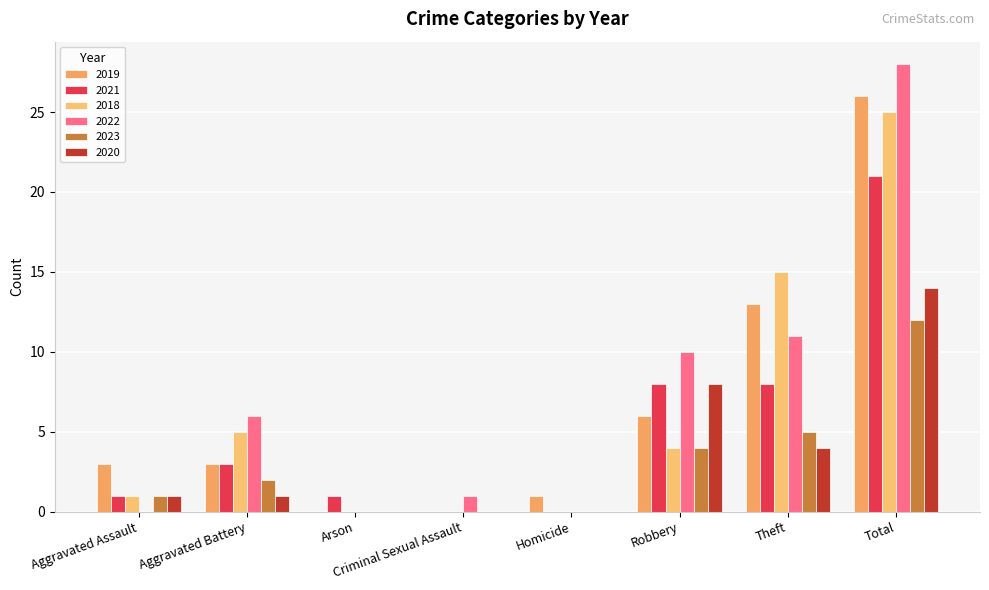

Reading left to right, list all the values displayed in this chart.

2019: 3	3	0	0	1	6	13	26
2021: 1	3	1	0	0	8	8	21
2018: 1	5	0	0	0	4	15	25
2022: 0	6	0	1	0	10	11	28
2023: 1	2	0	0	0	4	5	12
2020: 1	1	0	0	0	8	4	14